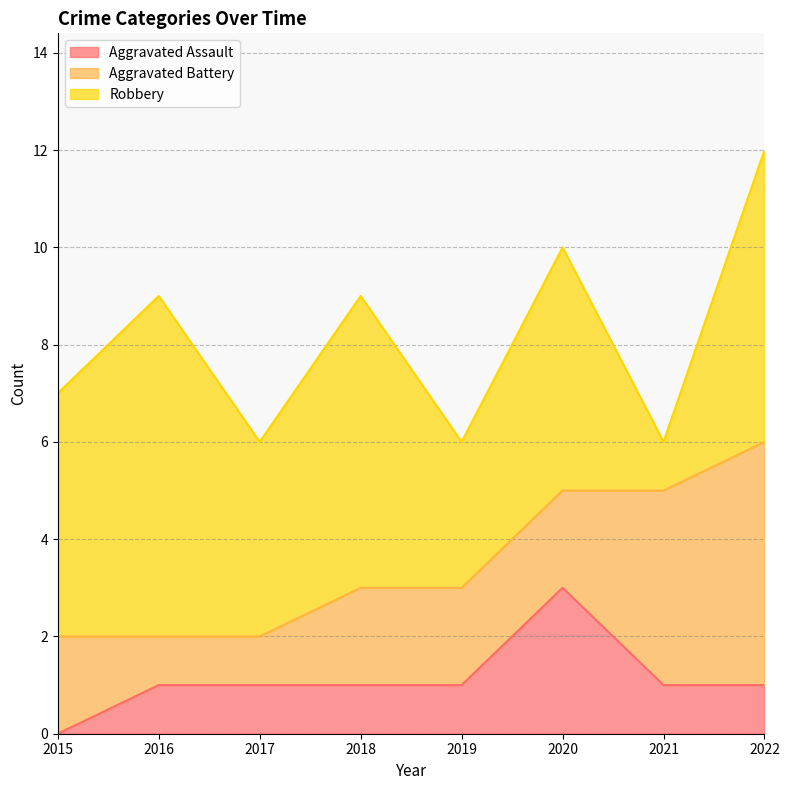

True or false: Aggravated Assault and Robbery intersect in this chart.

False